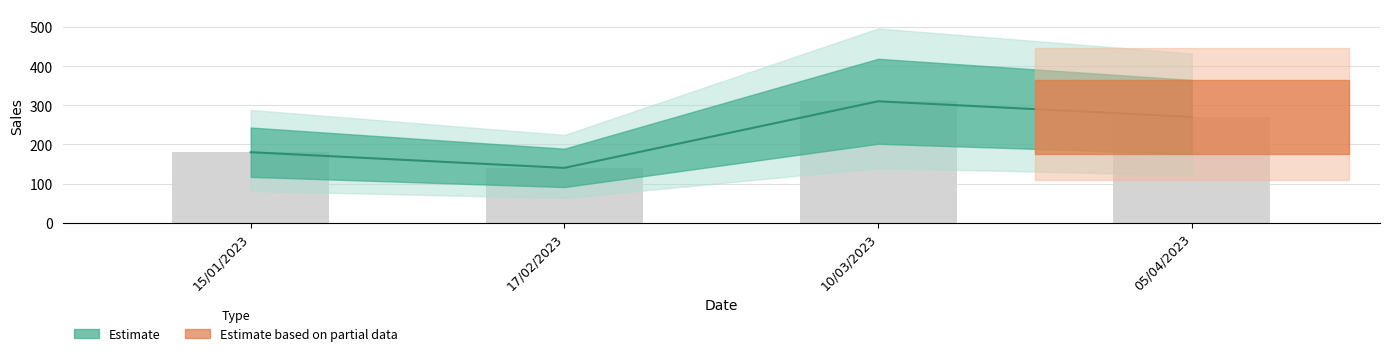

Approximately how many times larger is the value at 10/03/2023 compared to 15/01/2023?

1.7